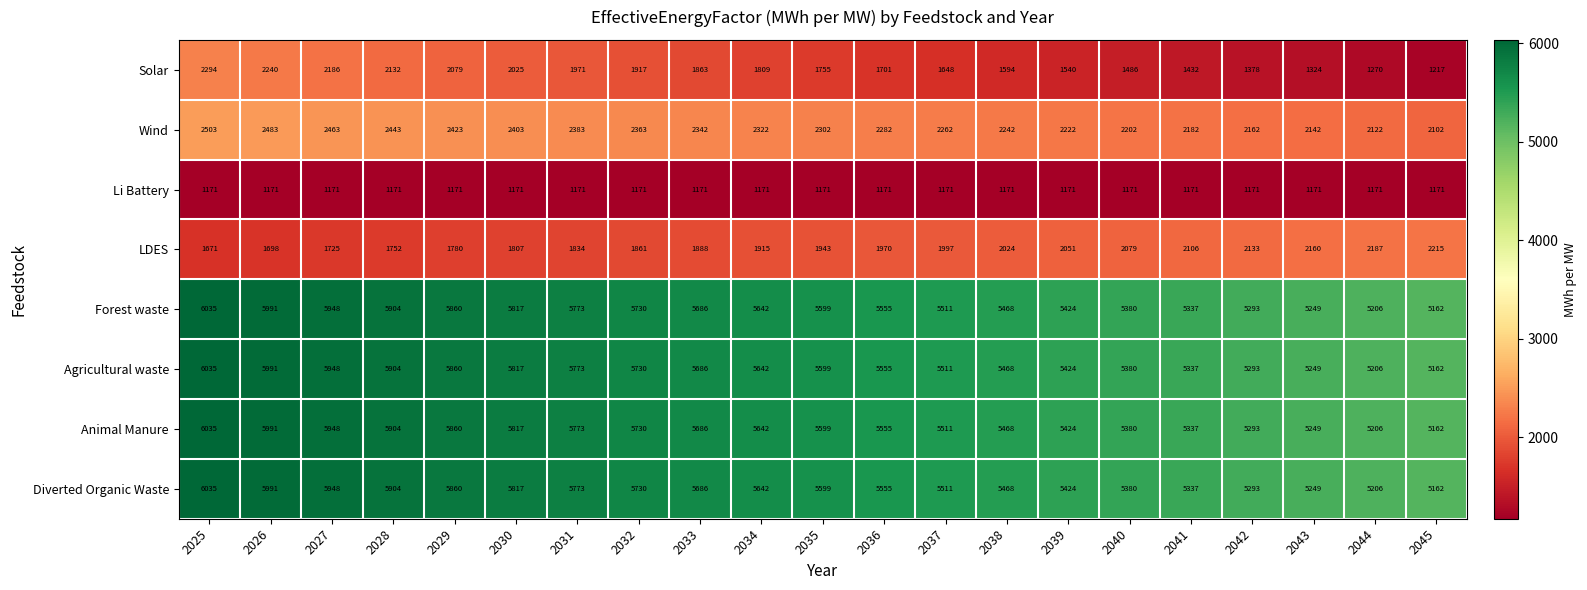

What is the total value across all series at 2039?

28680